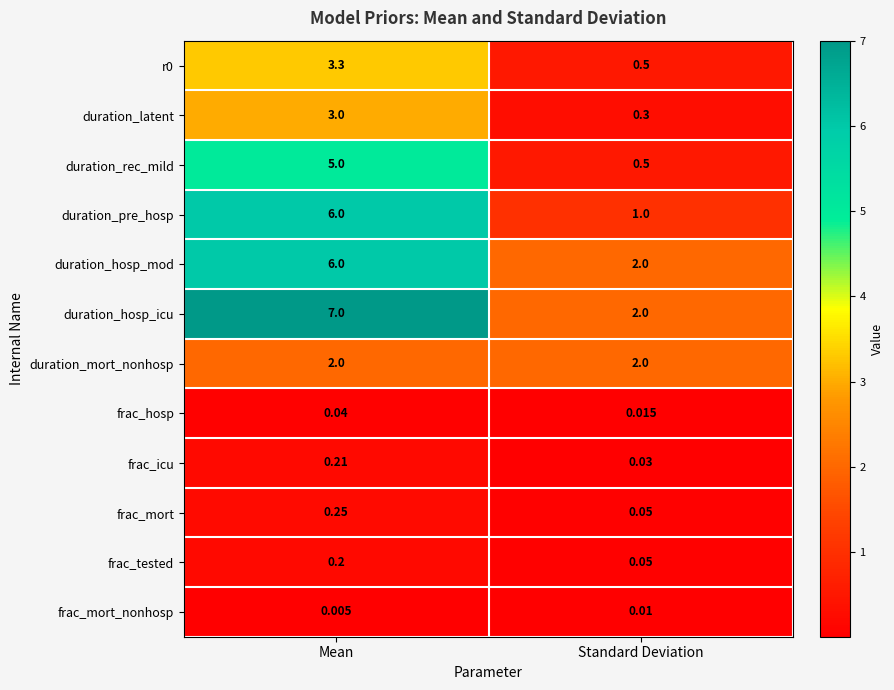

Which category has the lowest value in the duration_hosp_mod series?

Standard Deviation